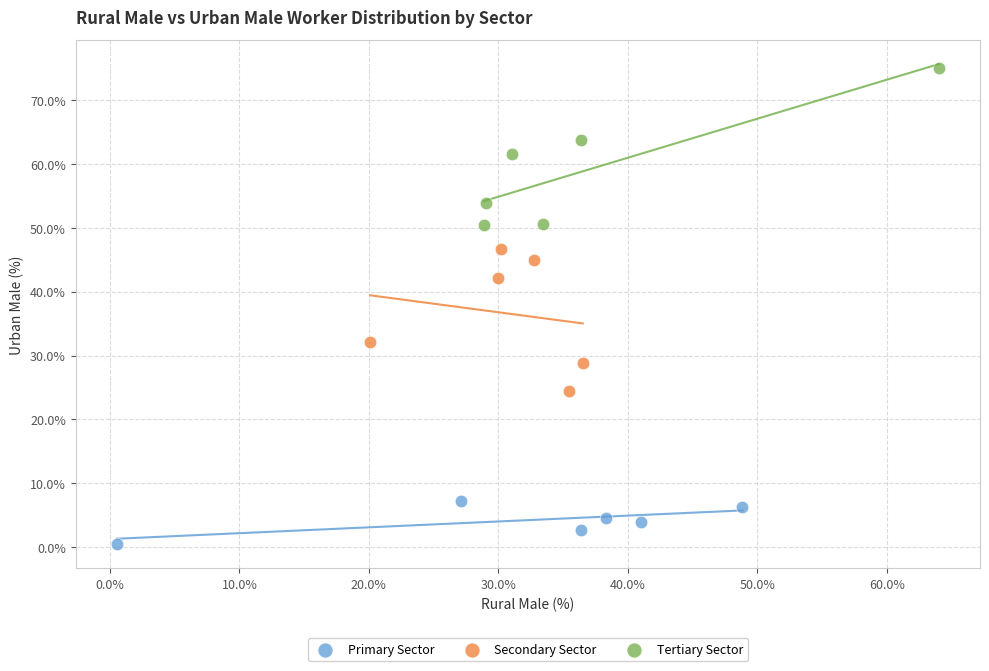

Which series has the largest Y range (max minus min)?

Tertiary Sector